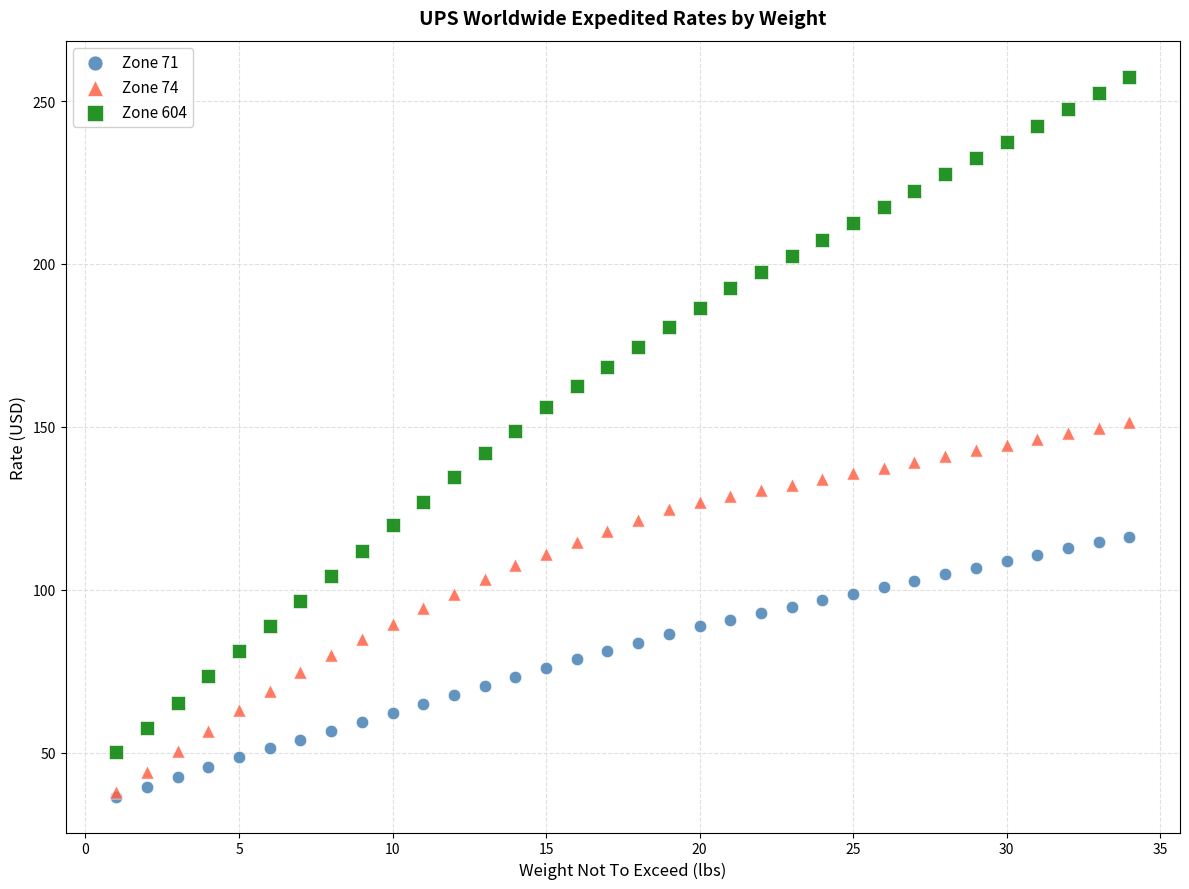

What are all the series names shown in the legend?

Zone 71, Zone 74, Zone 604